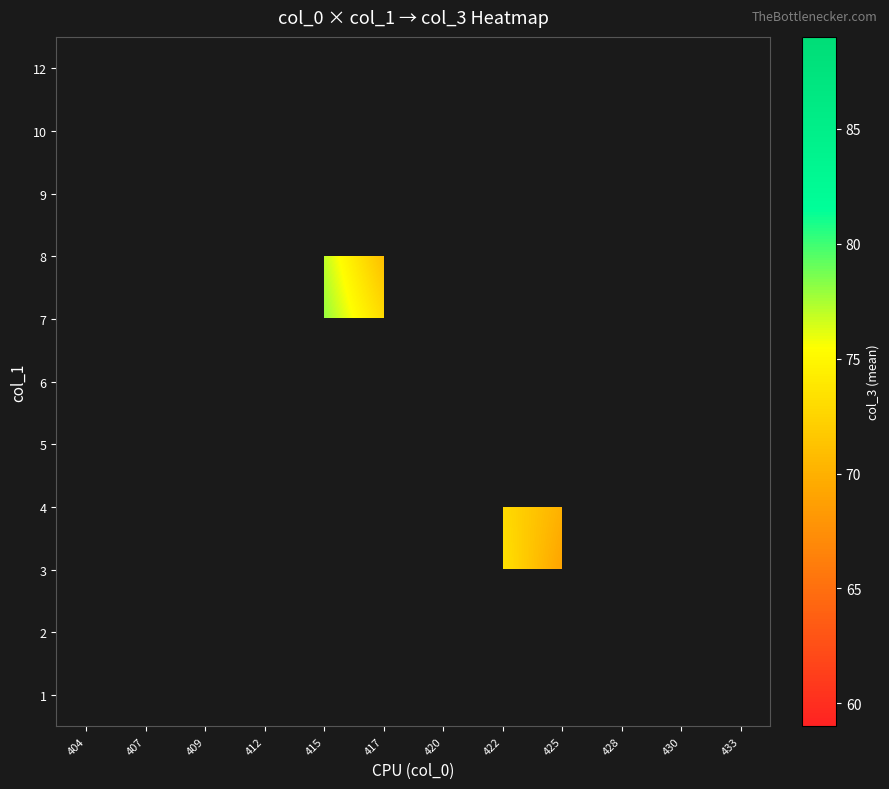

Which label corresponds to the largest value in the chart?

404